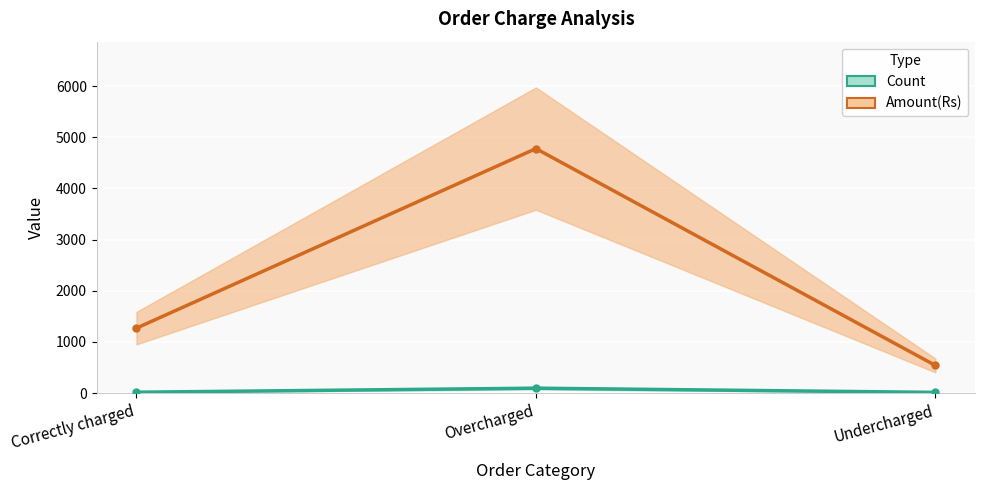

Where is Amount(Rs) nearest to the value 2659?

Correctly charged